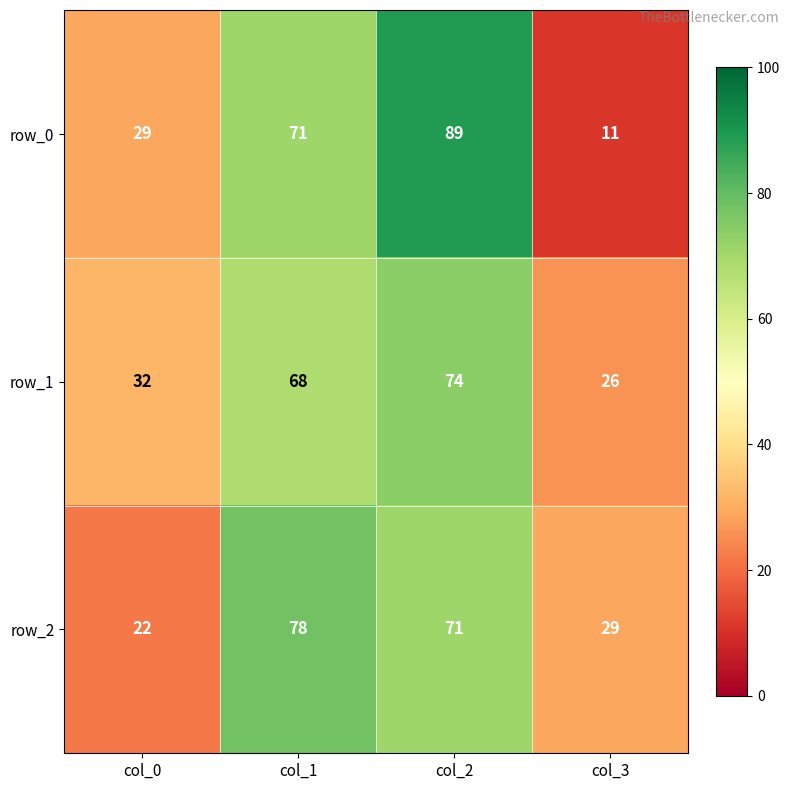

Reading left to right, extract all data points from this chart.

row_0: col_0=29	col_1=71	col_2=89	col_3=11
row_1: col_0=32	col_1=68	col_2=74	col_3=26
row_2: col_0=22	col_1=78	col_2=71	col_3=29